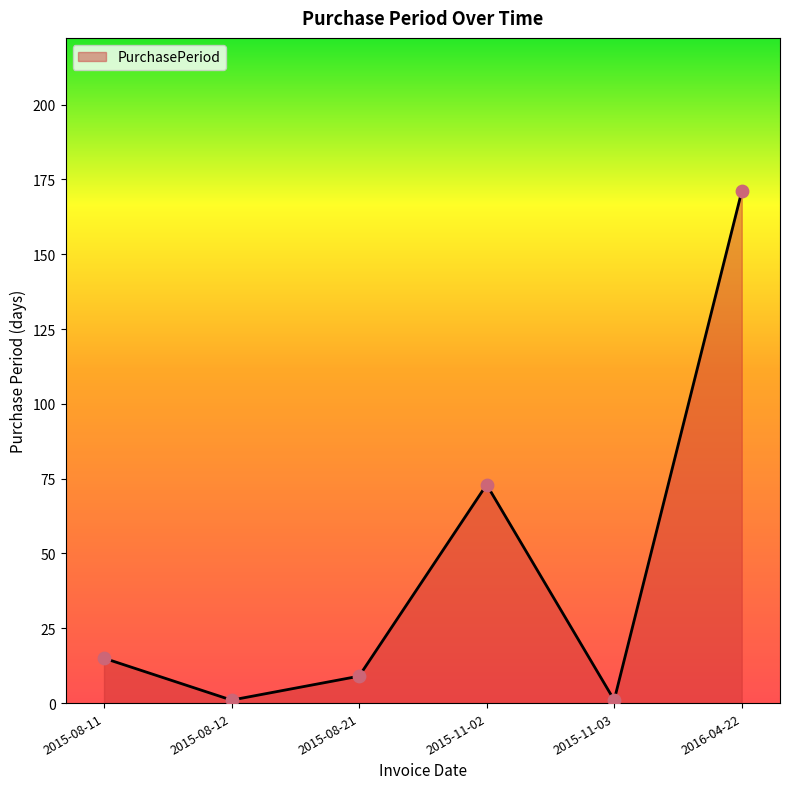

Approximately how many times larger is the value at 2016-04-22 compared to 2015-08-11?

11.4